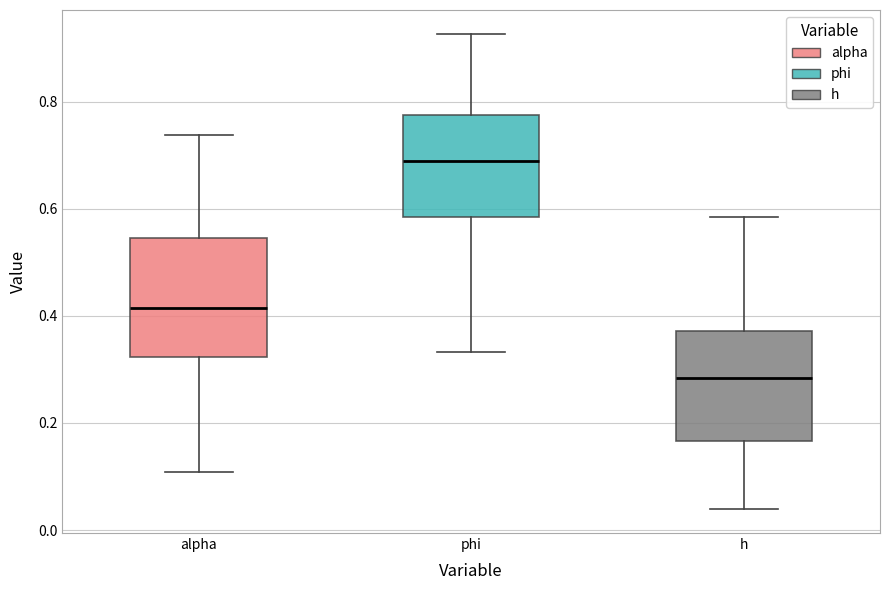

Where is the upper edge of the box for h on the y-axis? The values are not printed on the chart, so give them approximately, as read against the axis.

0.38